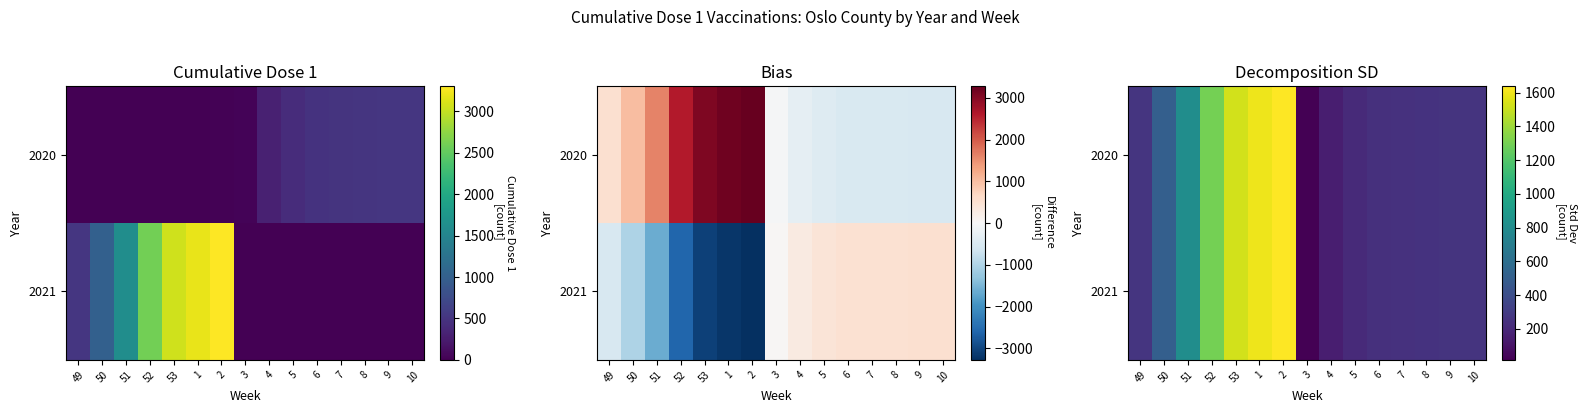

What is the sum of the 2020 values at 3 and 50?

524.5